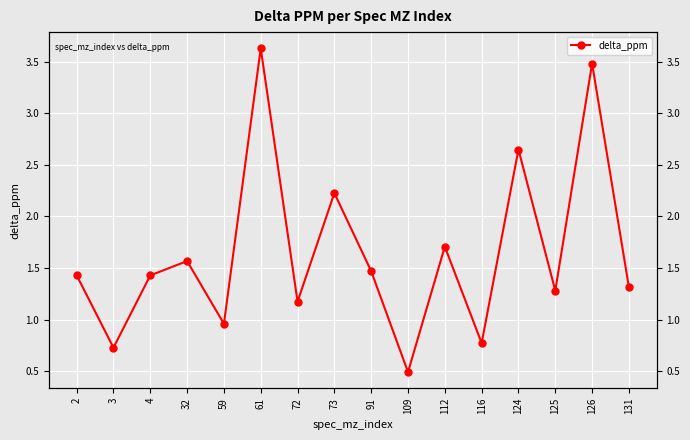

Reading right to left, what are all the values shown in this chart?

1.3	3.5	1.3	2.6	0.8	1.7	0.5	1.5	2.2	1.2	3.6	1.0	1.6	1.4	0.7	1.4